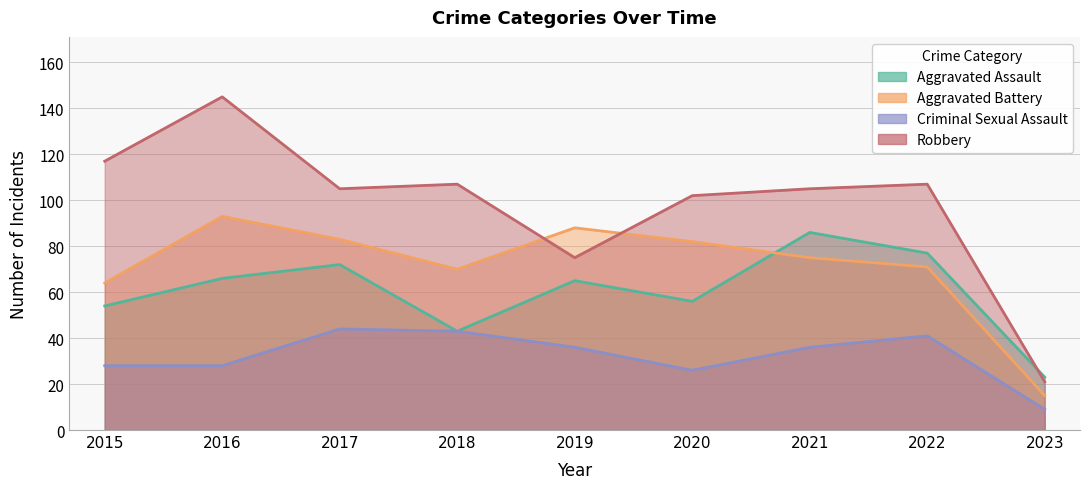

What is the average value of the Robbery series?

98